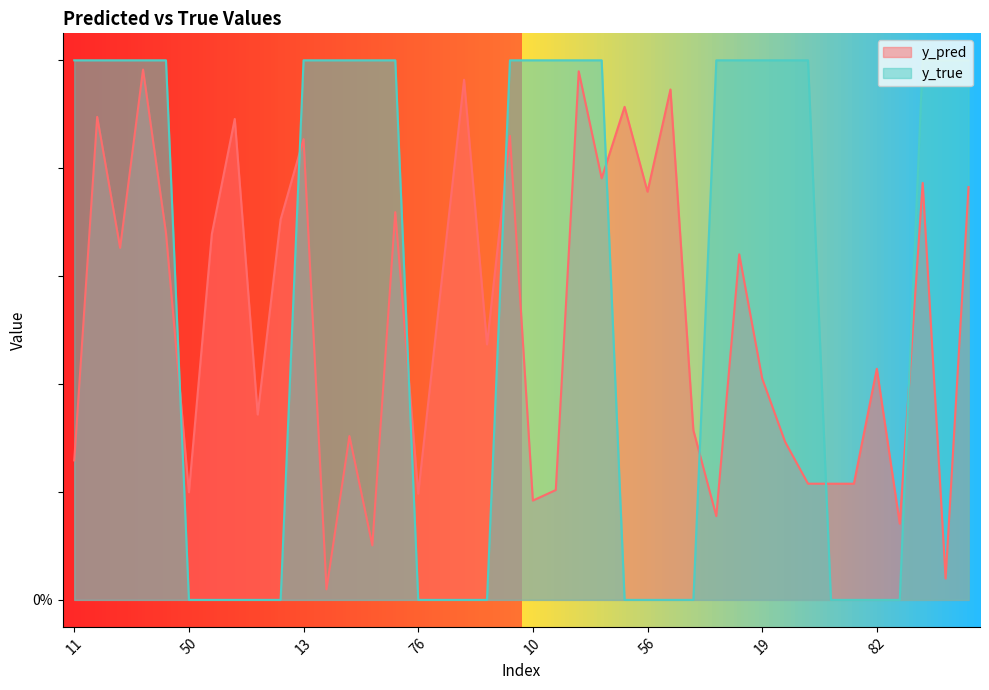

Does the chart have visible grid lines?

No